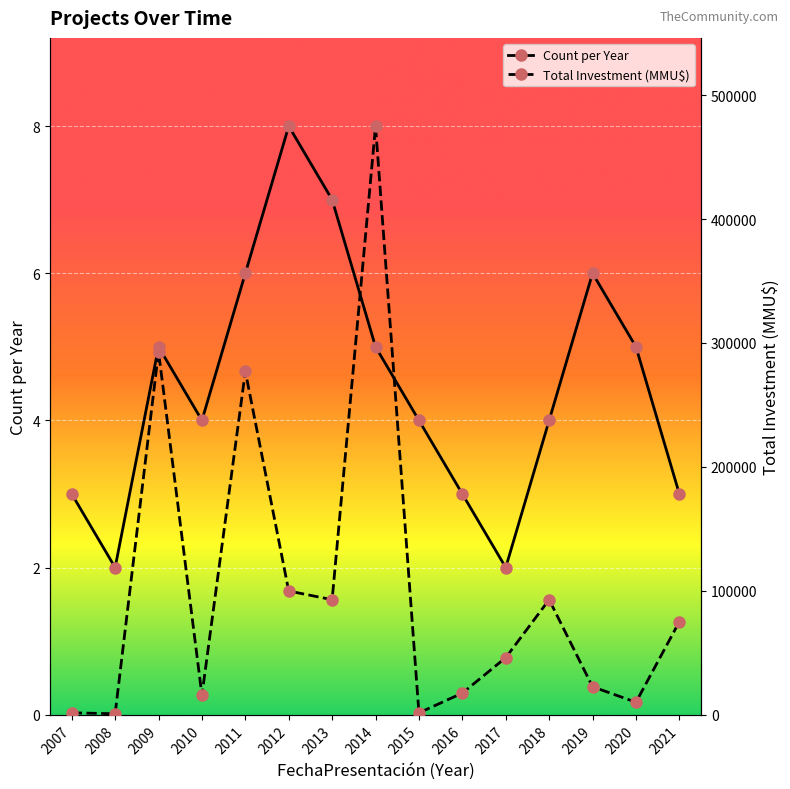

True or false: Count per Year has more than 0 interior local peaks.

True